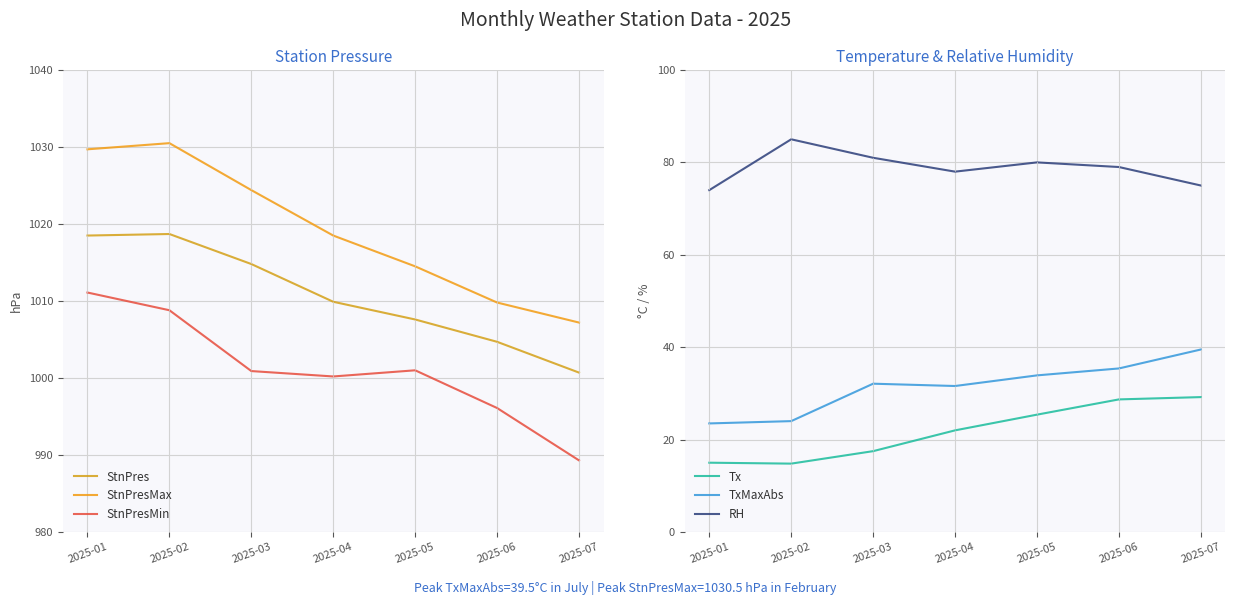

True or false: TxMaxAbs has more than 2 points higher than both neighbors.

False